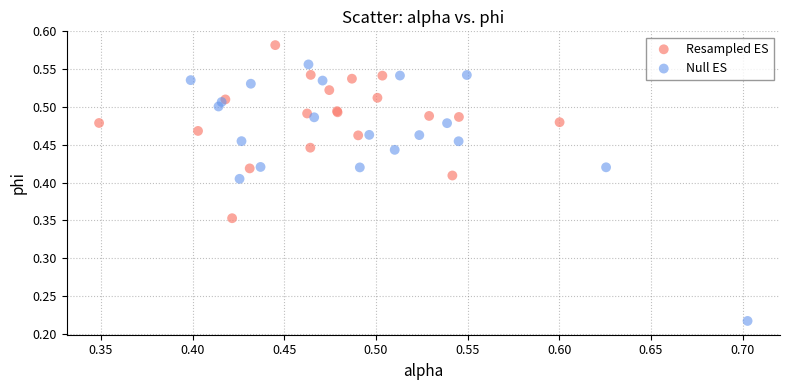

Which series contains the highest Y value?

Resampled ES